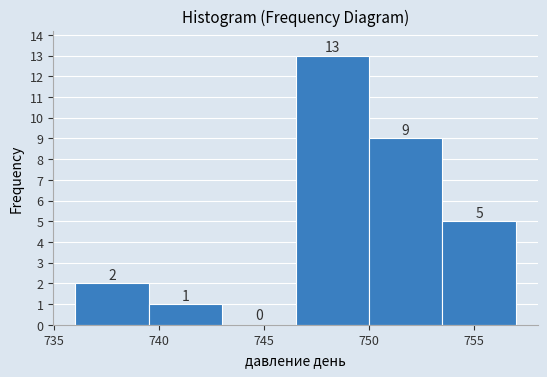

Reading left to right, transcribe this chart: for each bar, give the range it covers on the x-axis and its height.

736.0 to 739.5: 2
739.5 to 743.0: 1
743.0 to 746.5: 0
746.5 to 750.0: 13
750.0 to 753.5: 9
753.5 to 757.0: 5